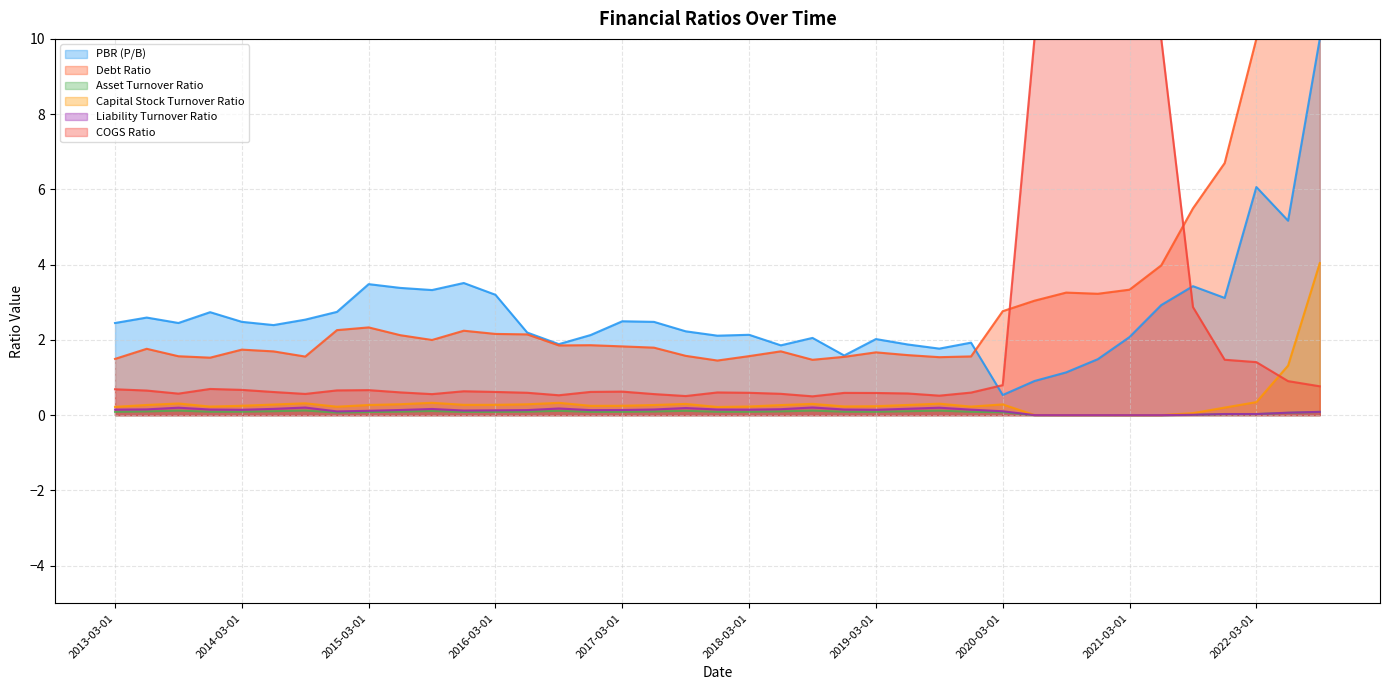

What is the maximum value shown in the chart?

10.0